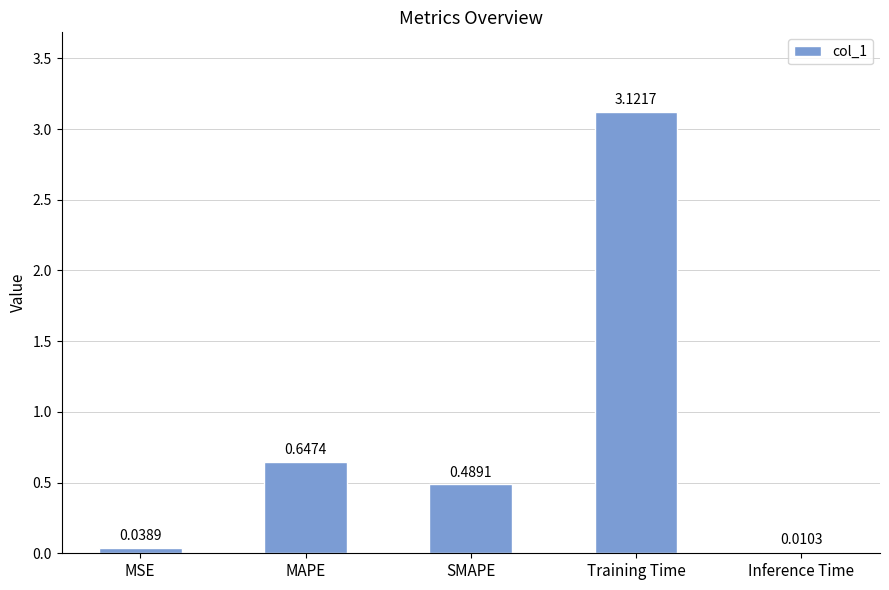

What is the sum of all values?

4.3